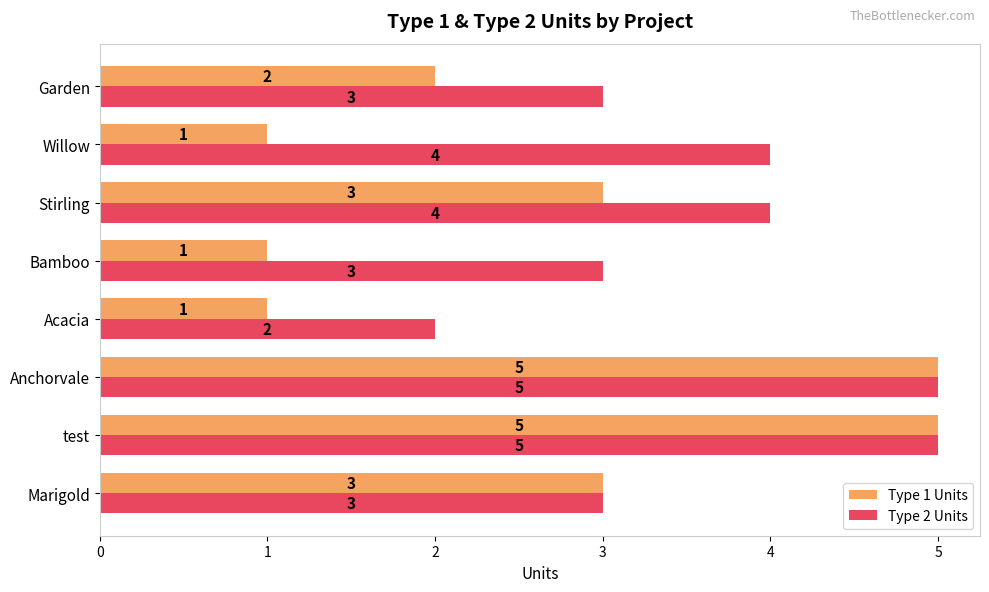

Which series has the largest total across all categories?

Type 2 Units